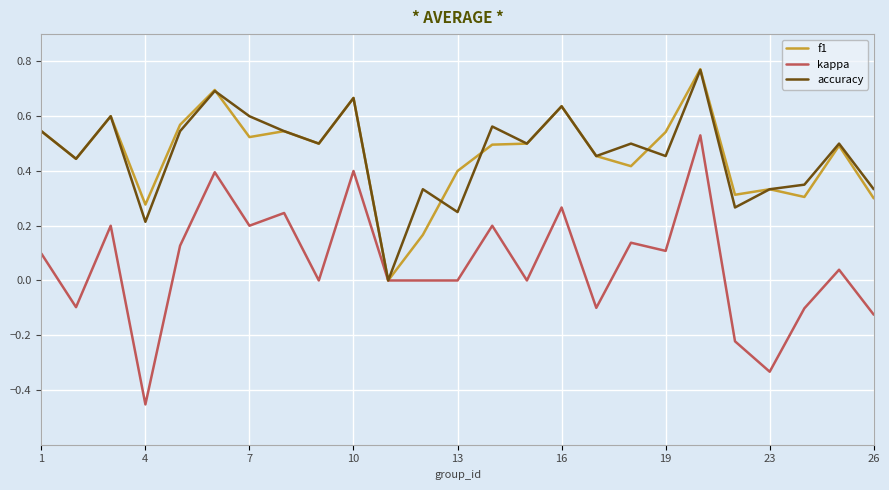

Count the accuracy values in the range 0 to 1.

25